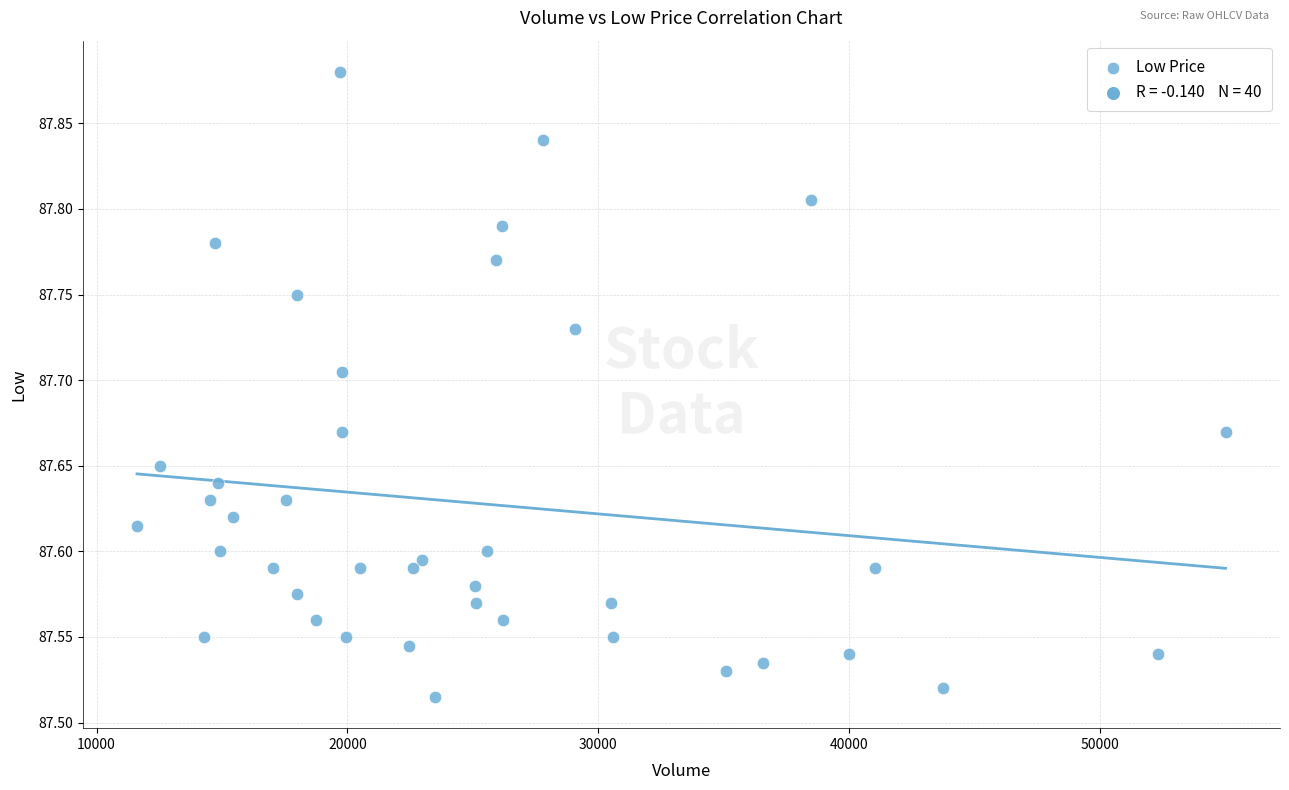

What is the range of Y values (max minus min)?

0.4